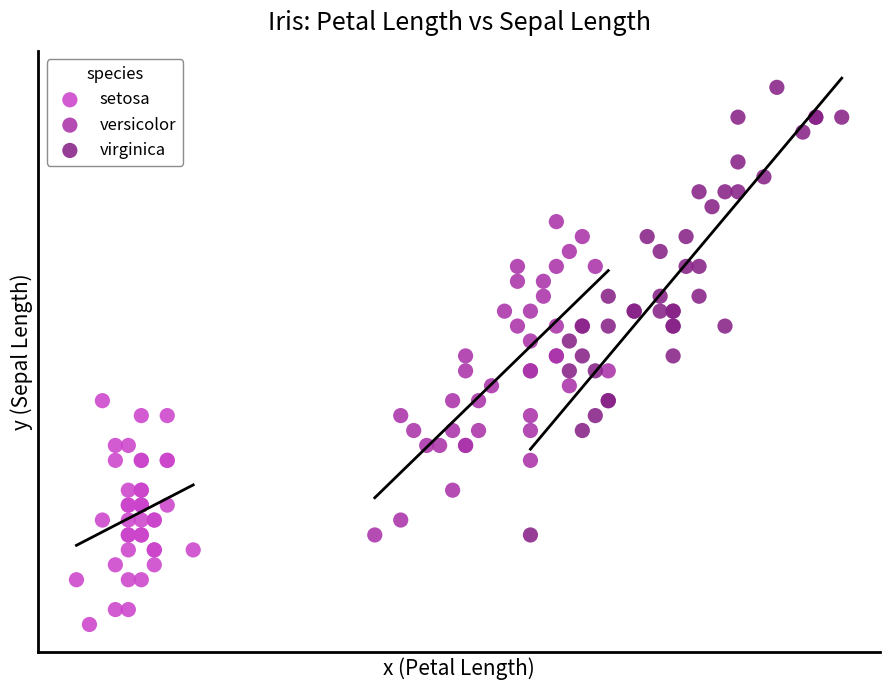

What are all the series names shown in the legend?

setosa, versicolor, virginica